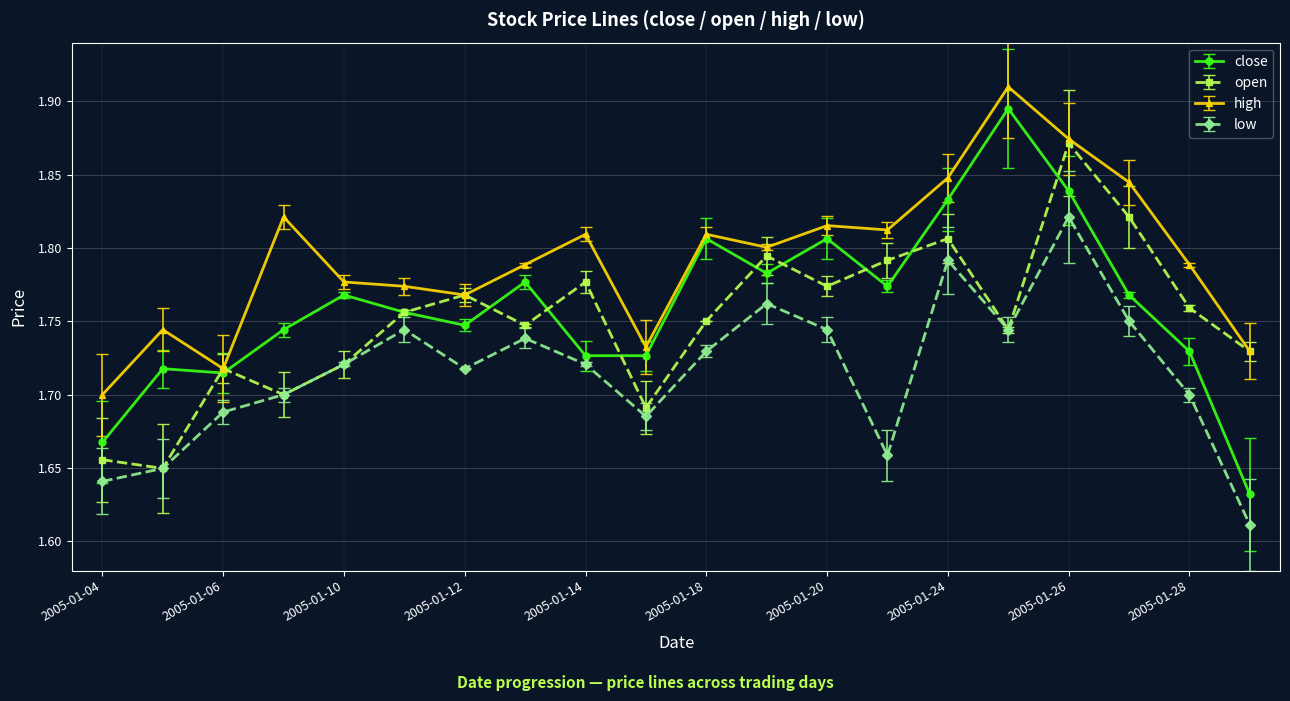

True or false: high and low intersect in this chart.

False